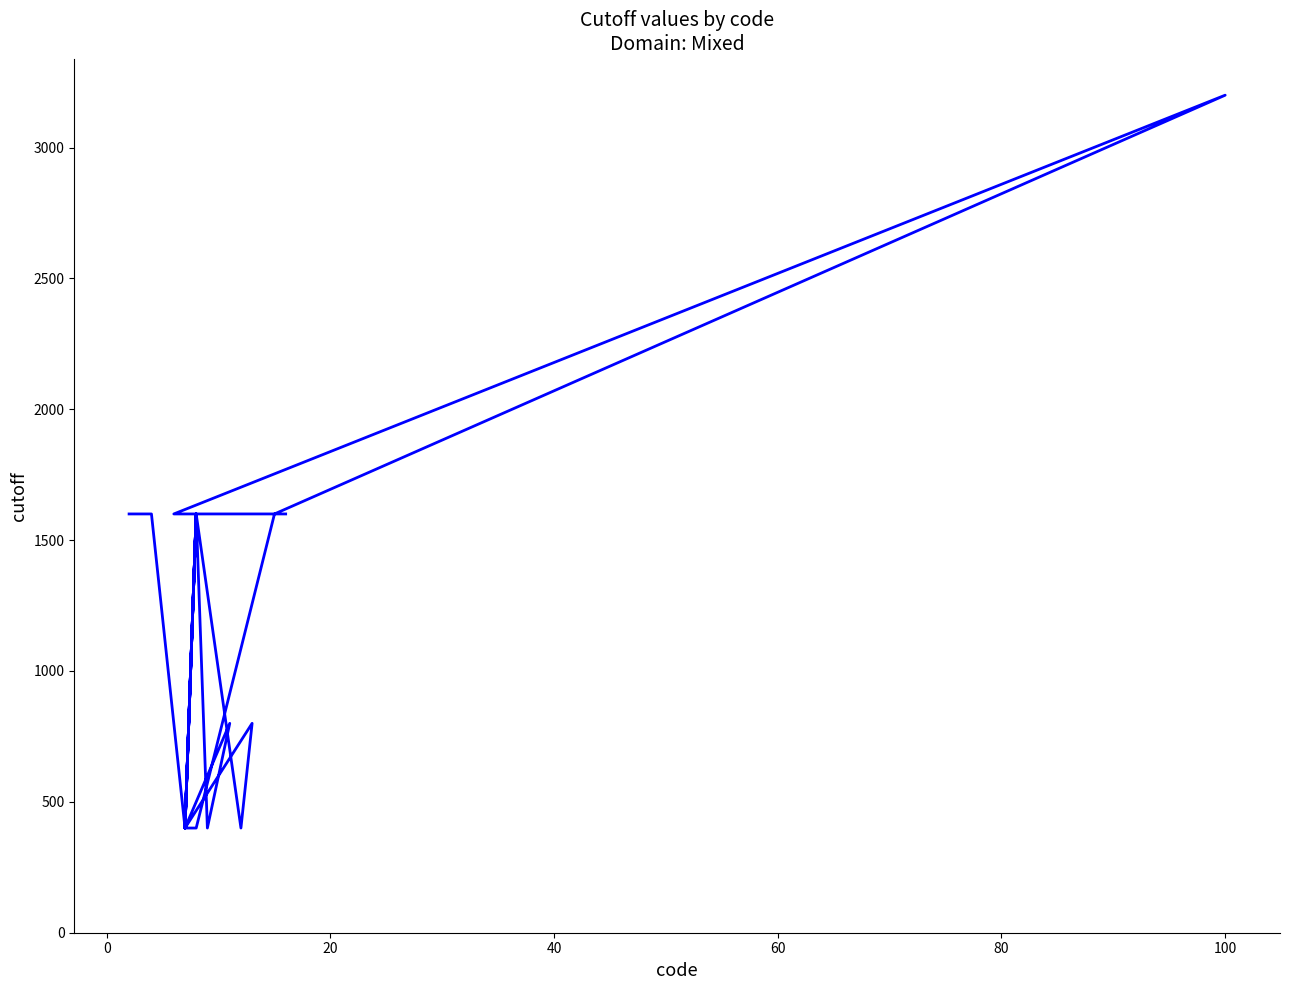

The chart shows a value of 121 at 12. True or false?

False